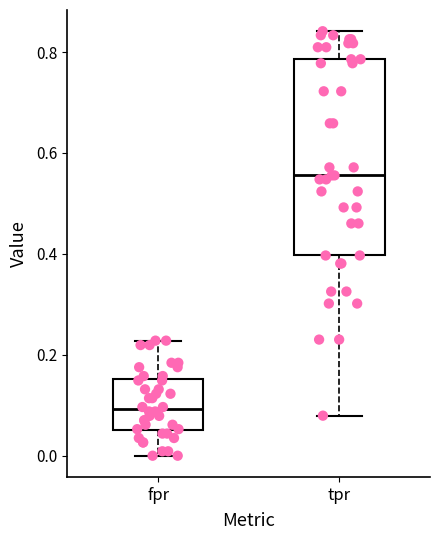

Reading left to right, transcribe this box plot: for each box, give where its median line is, the range the box spans, and where its two whiskers end, as read against the y-axis. The values are not printed on the chart, so give them approximately, as read against the axis.

fpr: median 0.10, box 0.06 to 0.16, whiskers 0.00 to 0.22
tpr: median 0.56, box 0.40 to 0.78, whiskers 0.08 to 0.84